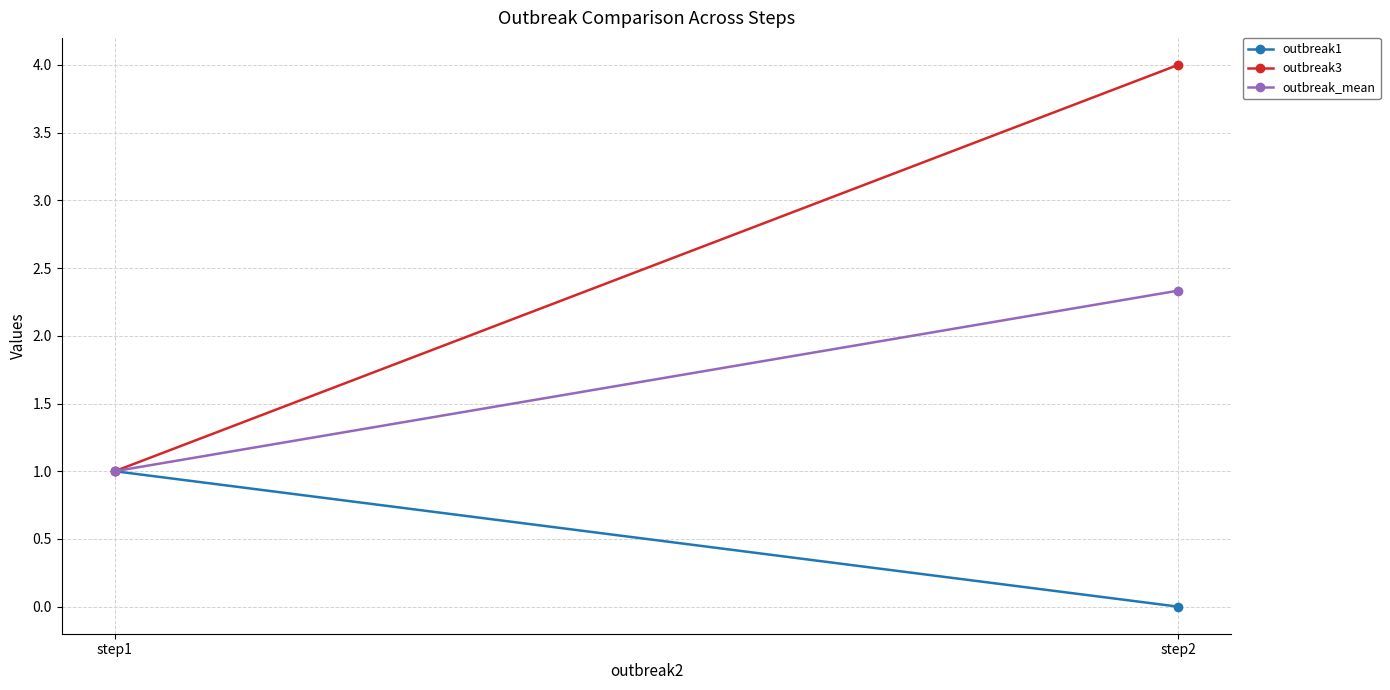

Rank the series at step1 from highest to lowest value.

outbreak1, outbreak3, outbreak_mean